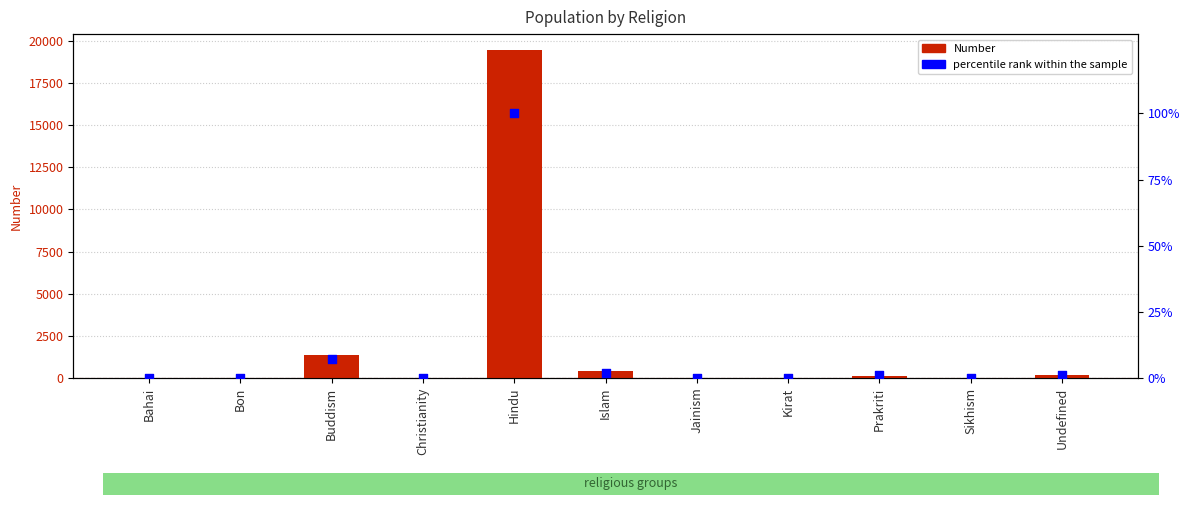

What are all the series names shown in the legend?

Number, percentile rank within the sample